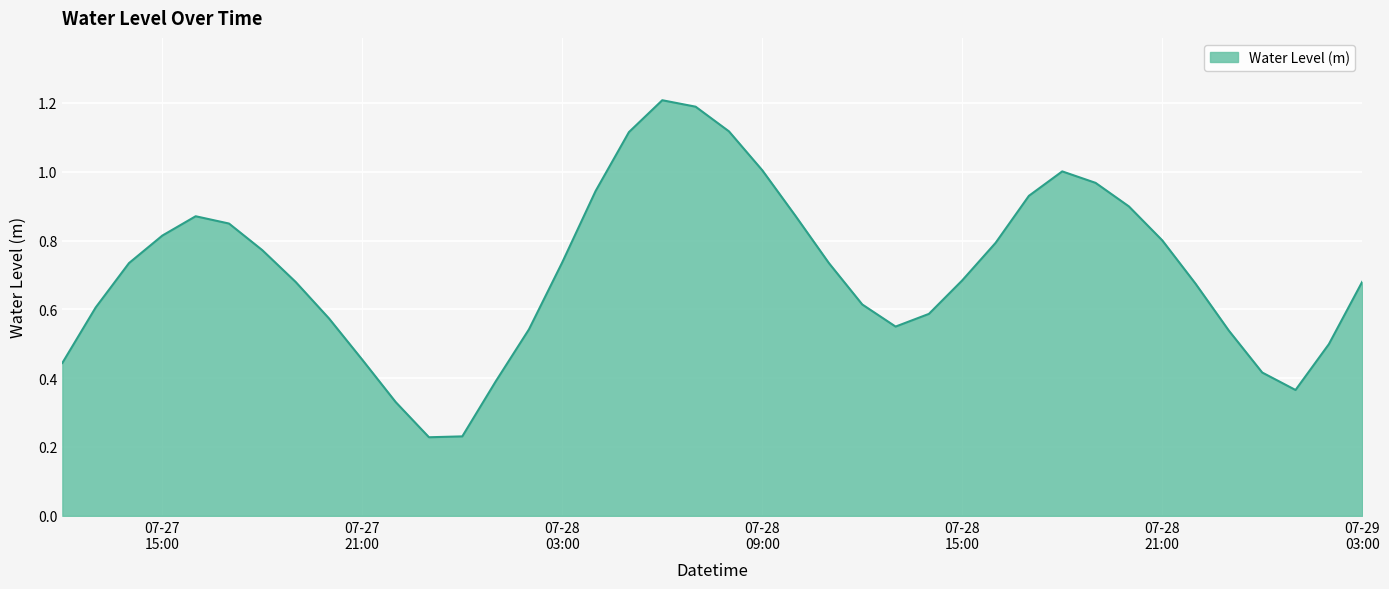

What is the maximum value shown in the chart?

1.2